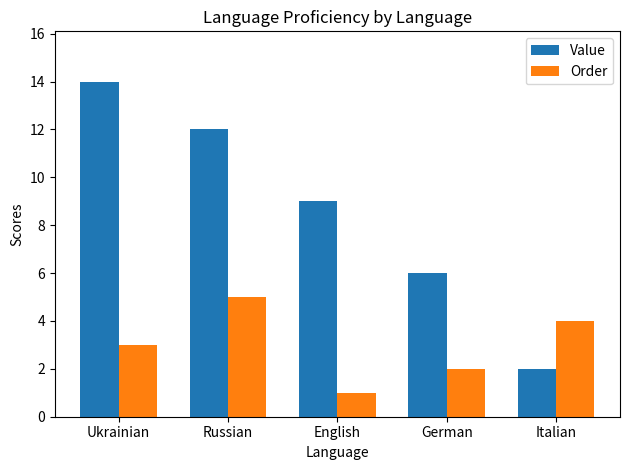

Which label corresponds to the smallest value in the chart?

English